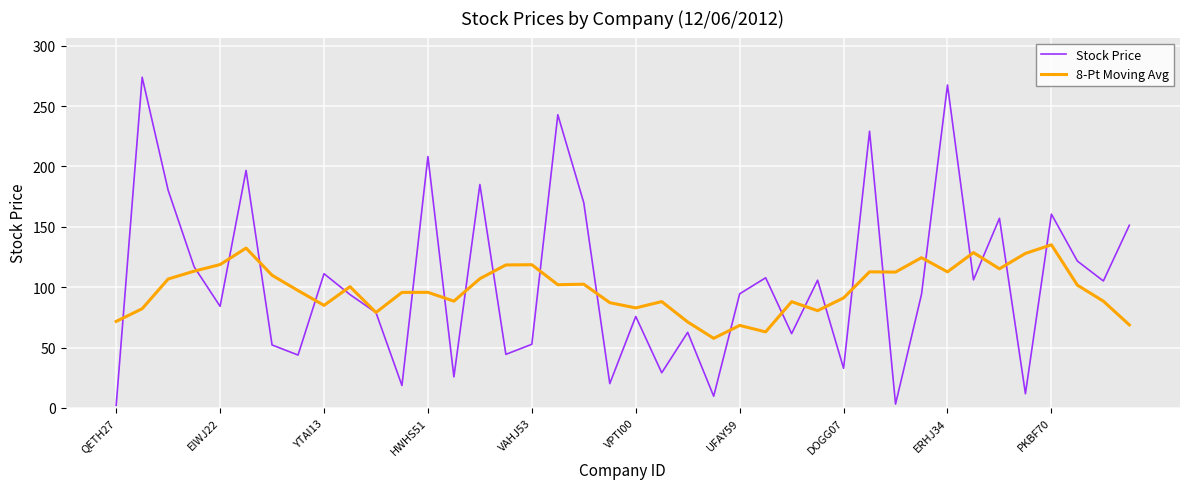

Which series ends up on top after the final intersection of Stock Price and 8-Pt Moving Avg?

Stock Price